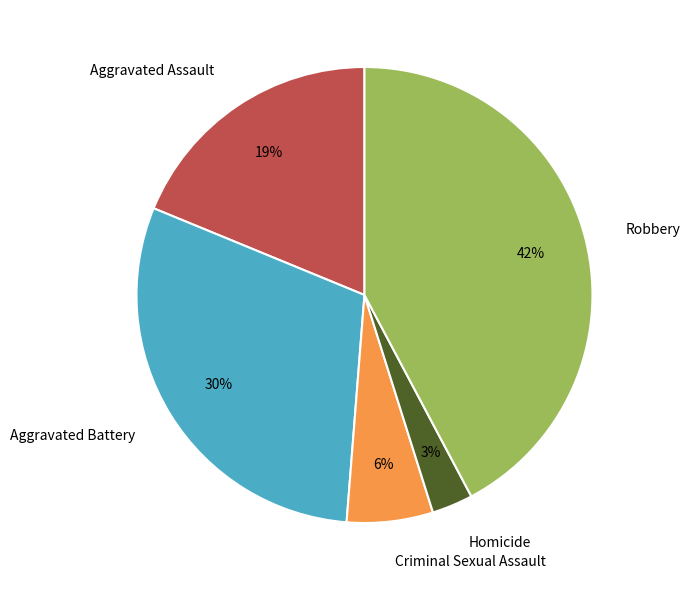

Is there any slice that represents more than half of the pie?

No